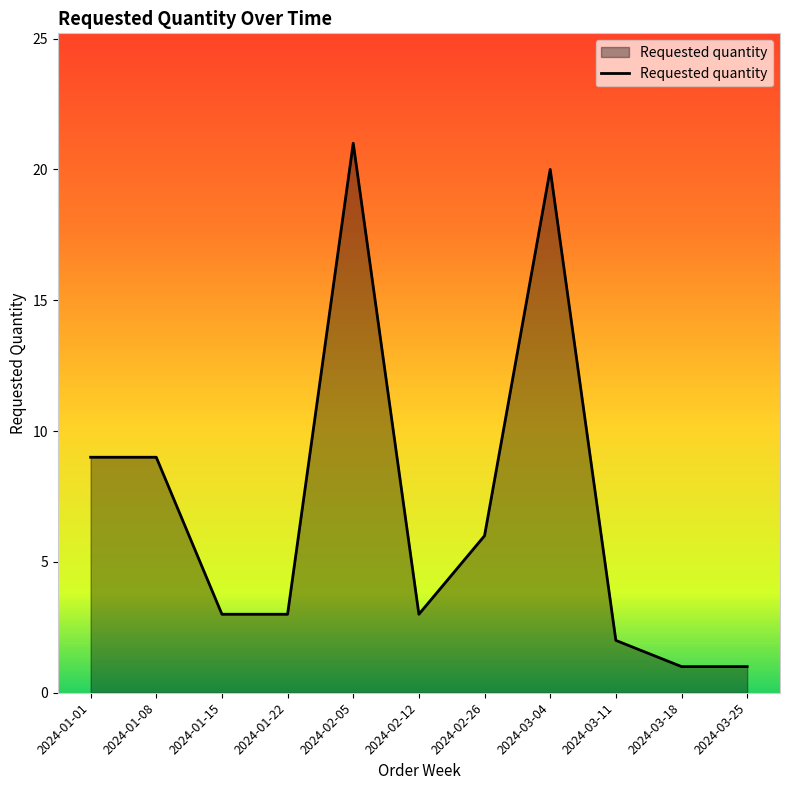

Reading left to right, list all the values displayed in this chart.

9	9	3	3	21	3	6	20	2	1	1